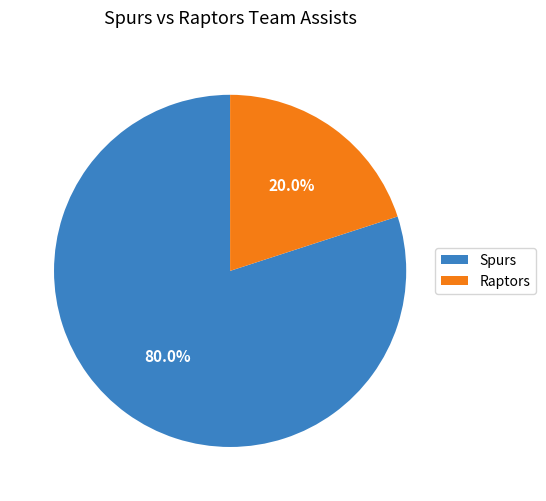

Does any single category account for the majority?

Yes